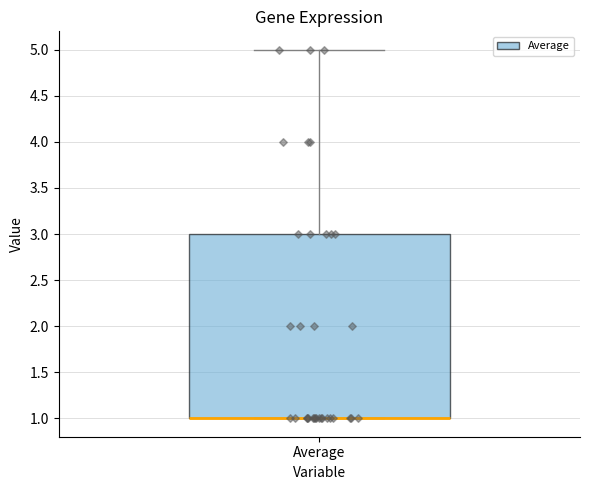

Where is the upper edge of the box for Average on the y-axis? The values are not printed on the chart, so give them approximately, as read against the axis.

3